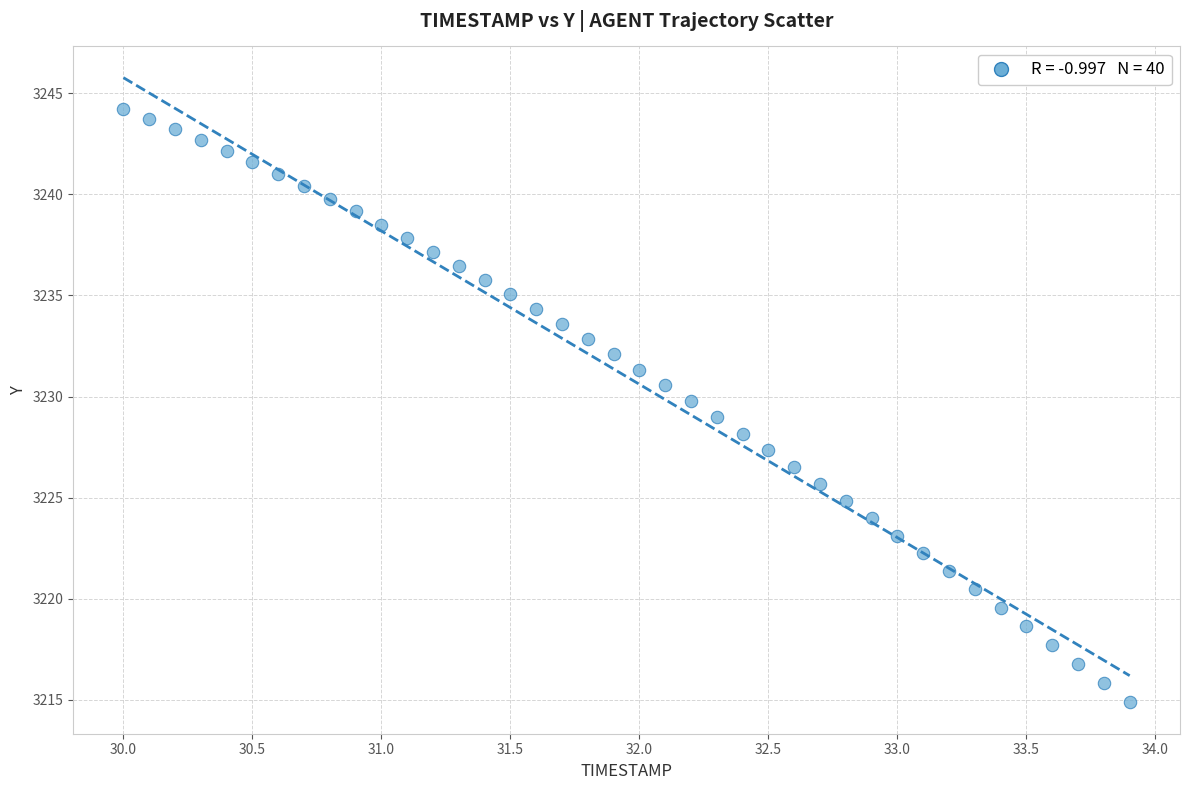

What is the range of X values (max minus min)?

3.9